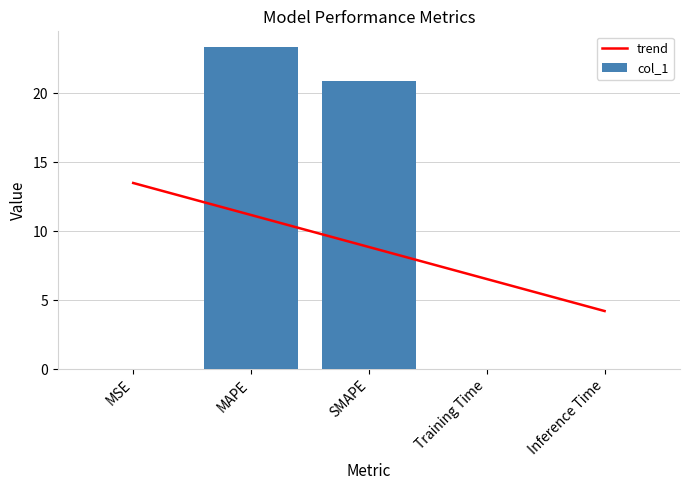

List the series in order of their overall mean, highest first.

col_1, trend